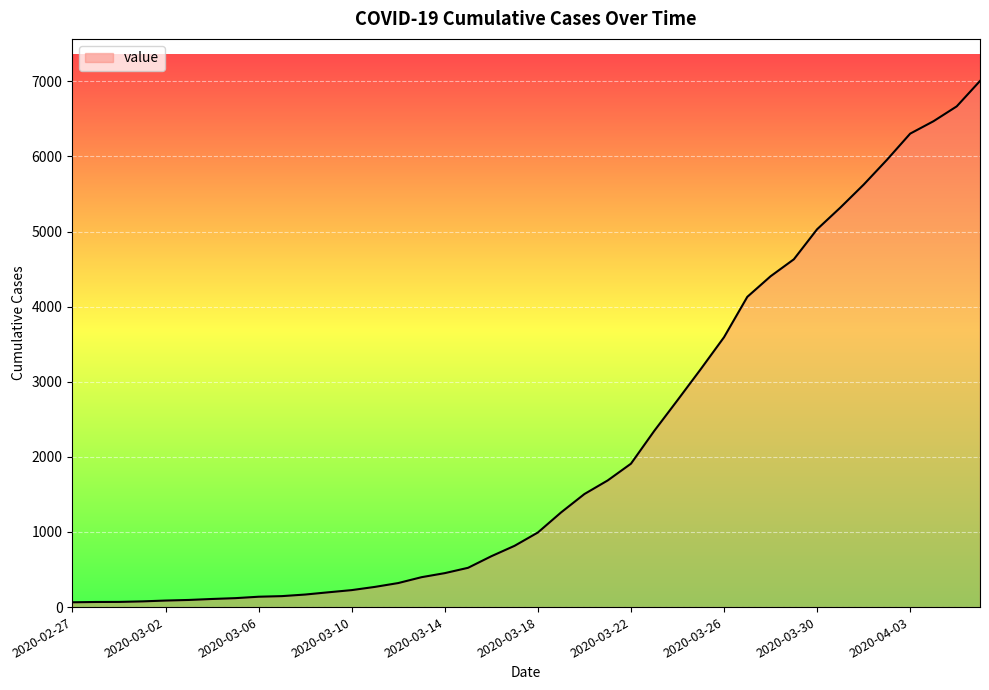

What is the greatest value displayed?

7004